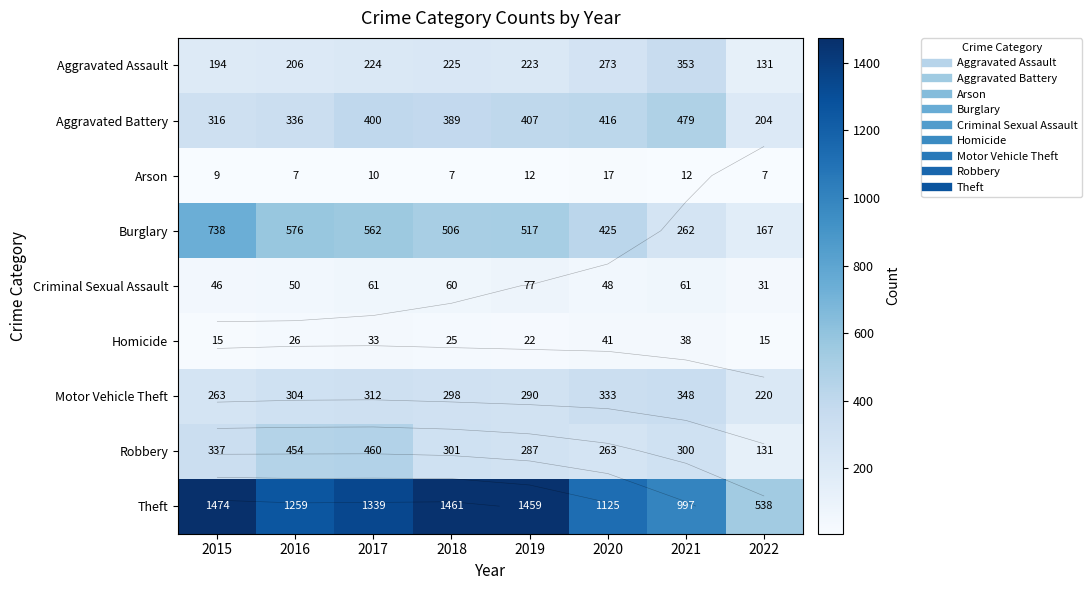

What is the minimum value shown in the chart?

7